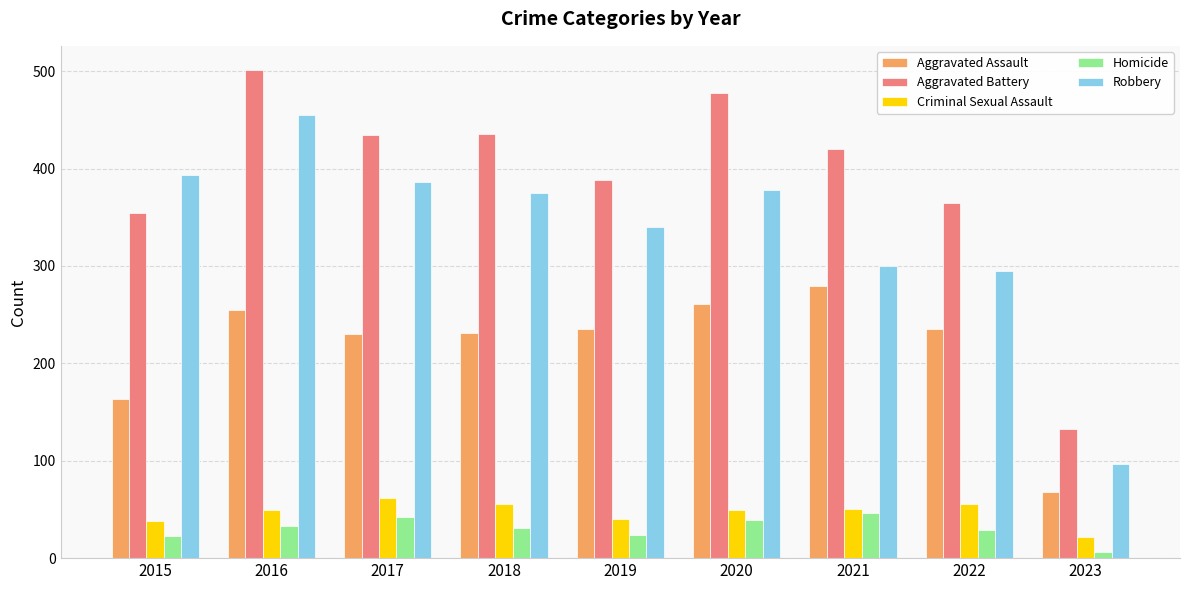

List the series in order of their peak value, highest first.

Aggravated Battery, Robbery, Aggravated Assault, Criminal Sexual Assault, Homicide